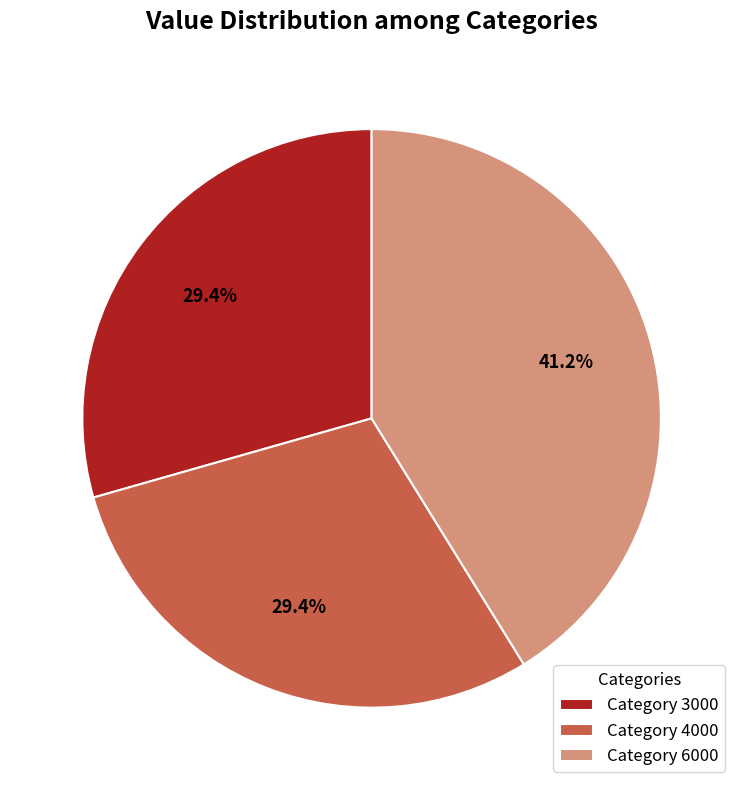

To the nearest percent, what is the average slice percentage?

33%